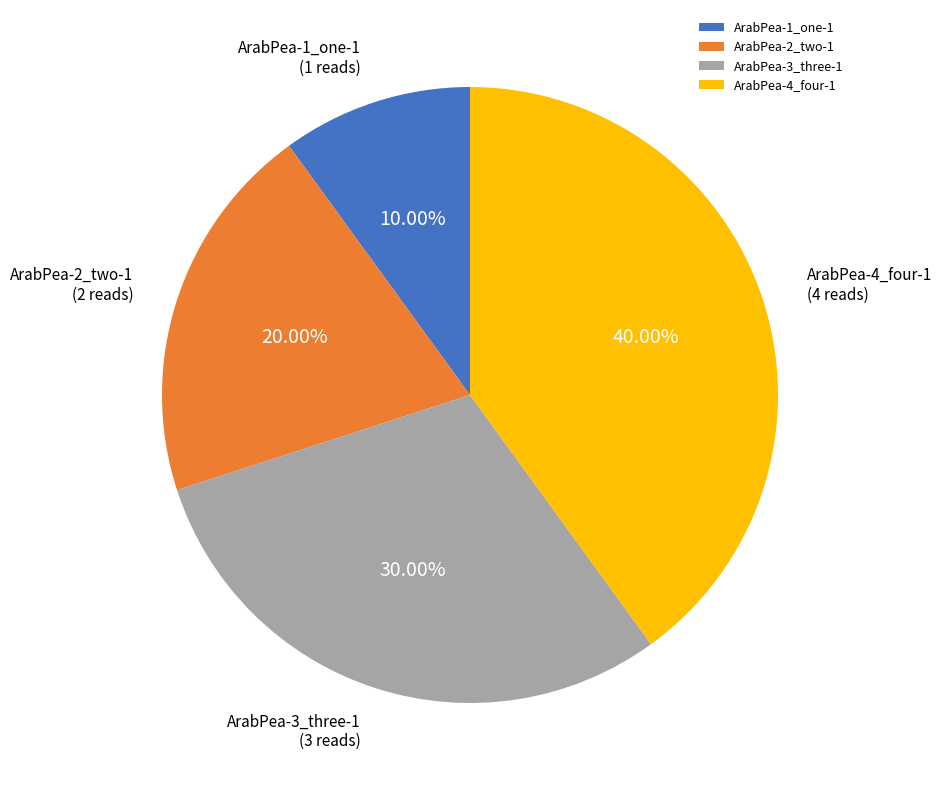

Which slice is the largest?

ArabPea-4_four-1